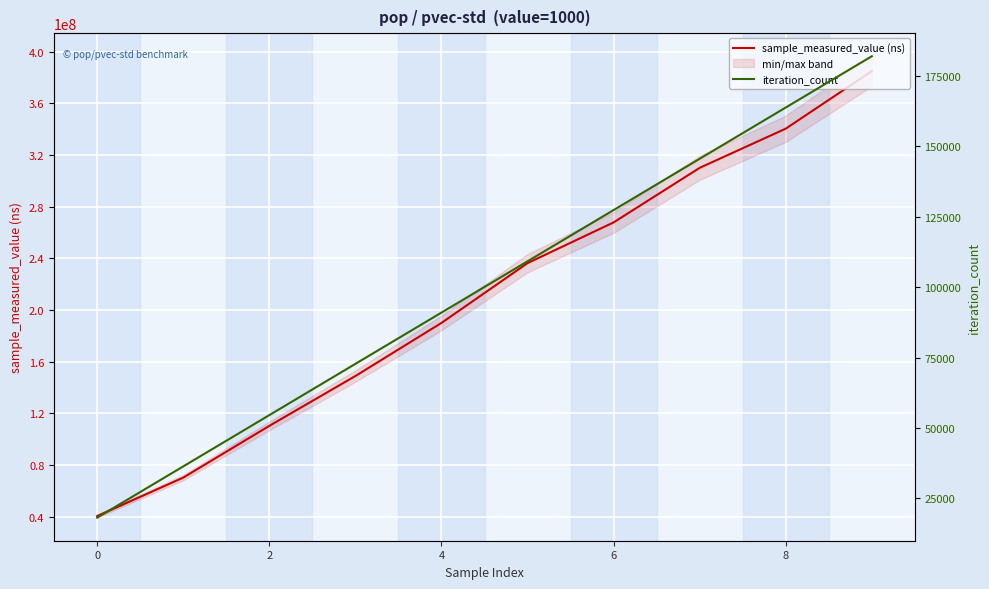

What is the value of the sample_measured_value (ns) point at the 7th from the left?

267776077